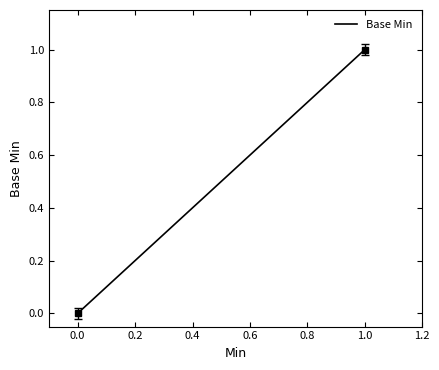

The value at −0.2 is 1. True or false?

False